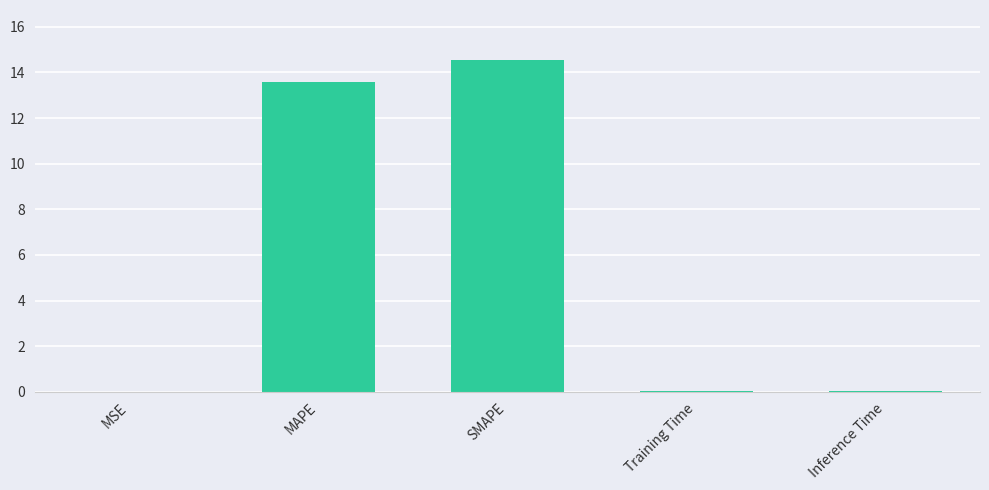

The value at Training Time is 0.0. True or false?

True